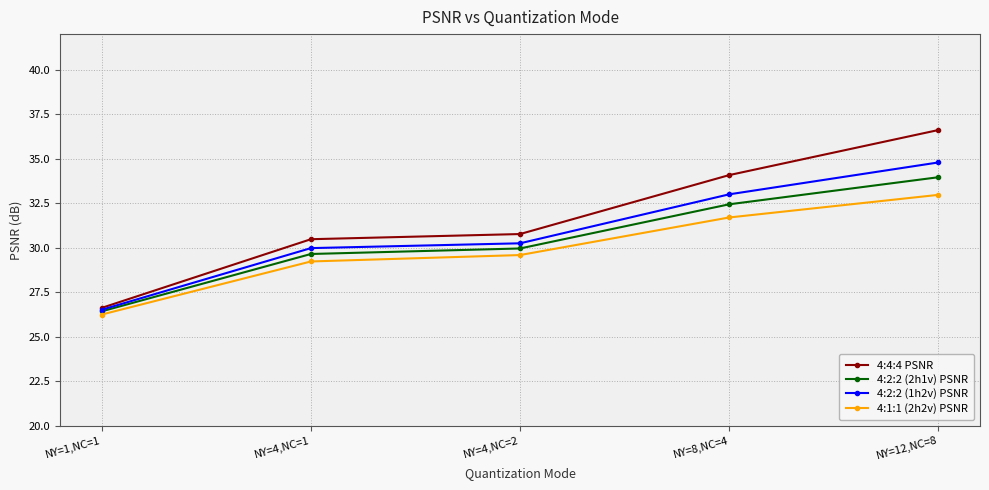

Rank the categories by 4:4:4 PSNR value from highest to lowest.

NY=12,NC=8, NY=8,NC=4, NY=4,NC=2, NY=4,NC=1, NY=1,NC=1